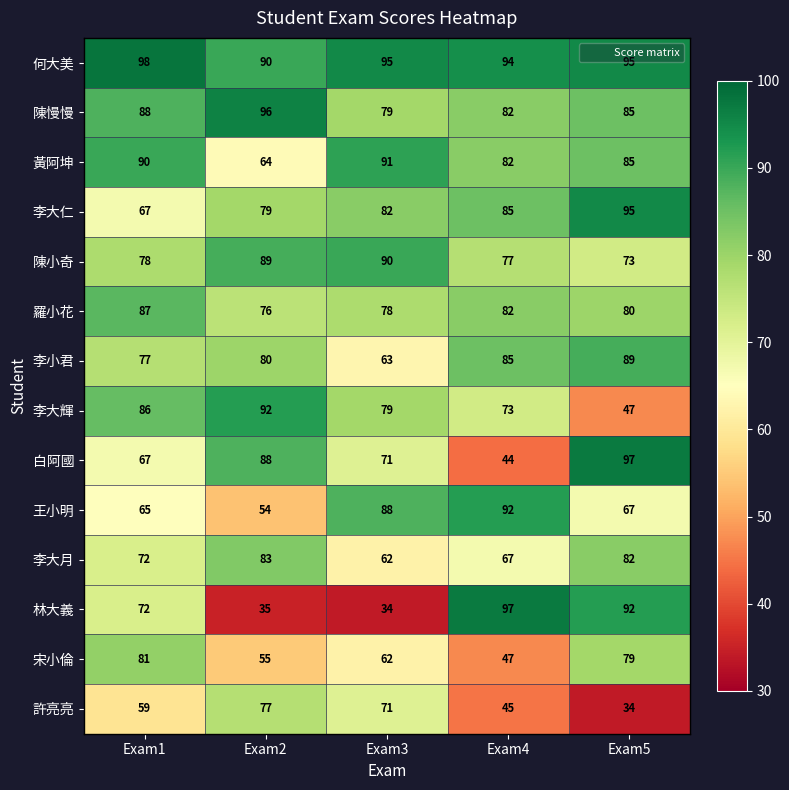

What is the sum of all 黃阿坤 values?

412